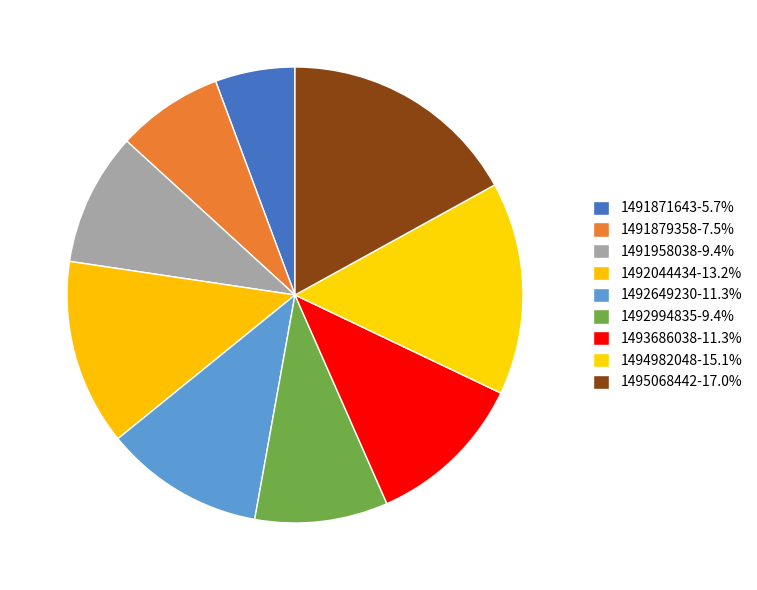

Which has a higher value, 1493686038 or 1492044434?

1492044434